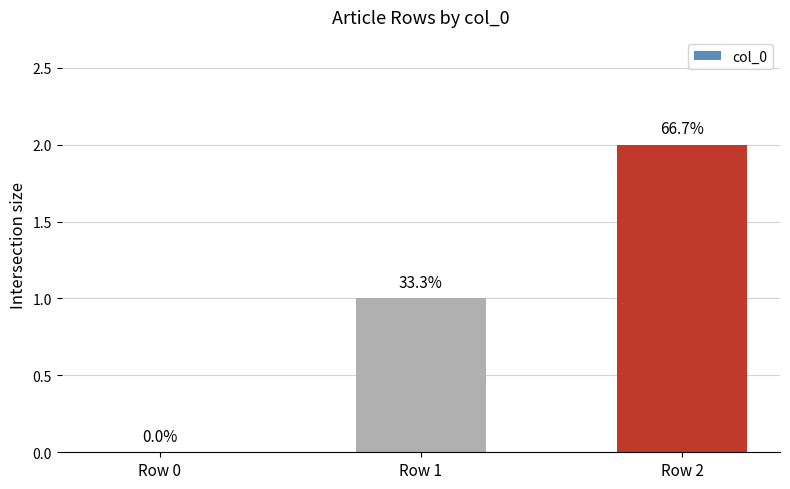

Rank the categories by value from highest to lowest.

Row 2, Row 1, Row 0